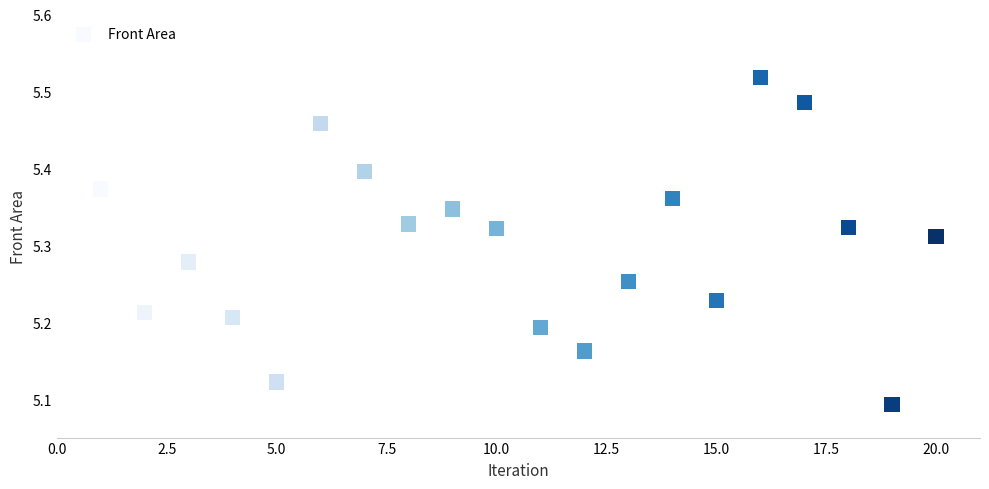

What is the range of X values (max minus min)?

19.0